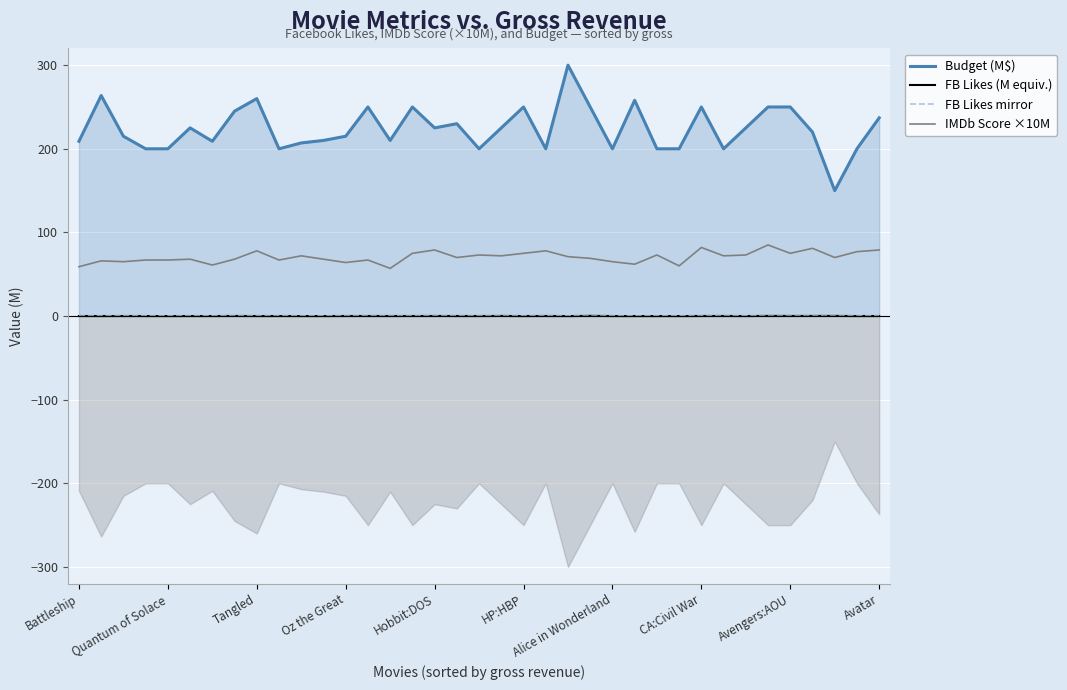

True or false: IMDb Score ×10M and FB Likes (M equiv.) intersect in this chart.

False